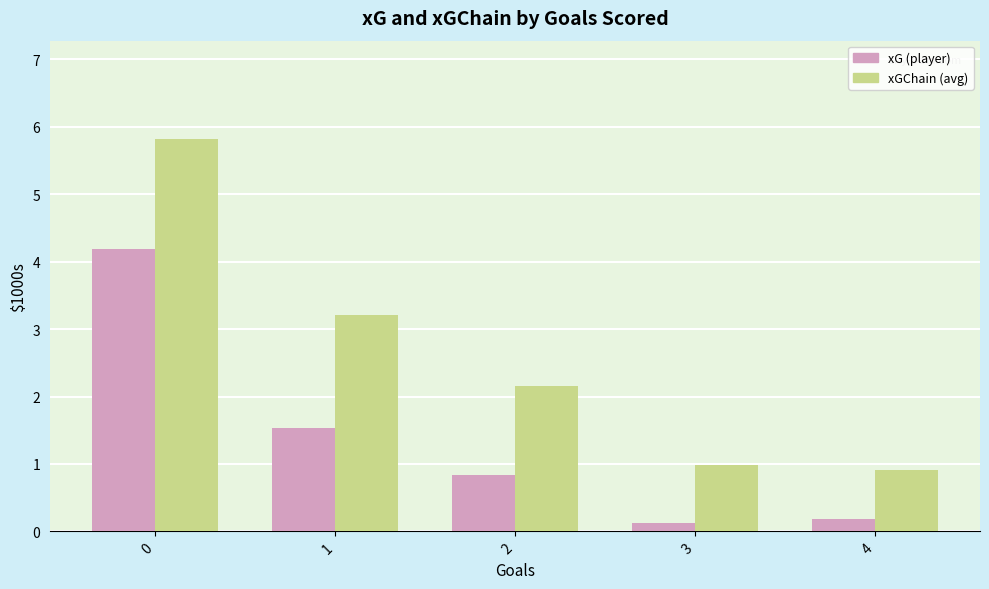

Which series changed the most between 1 and 3?

xGChain (avg)